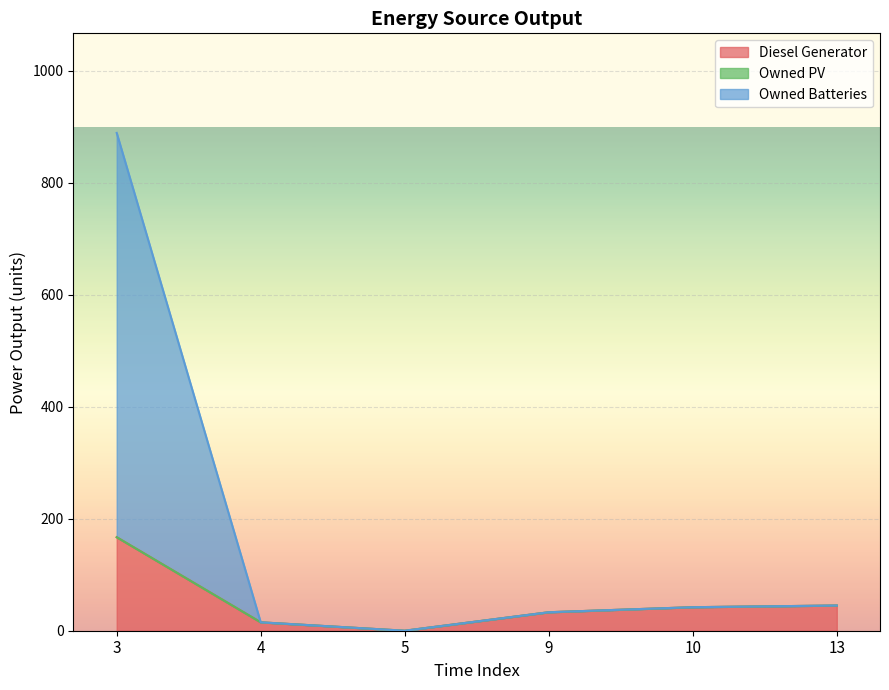

True or false: Owned Batteries has more than 2 points higher than both neighbors.

False